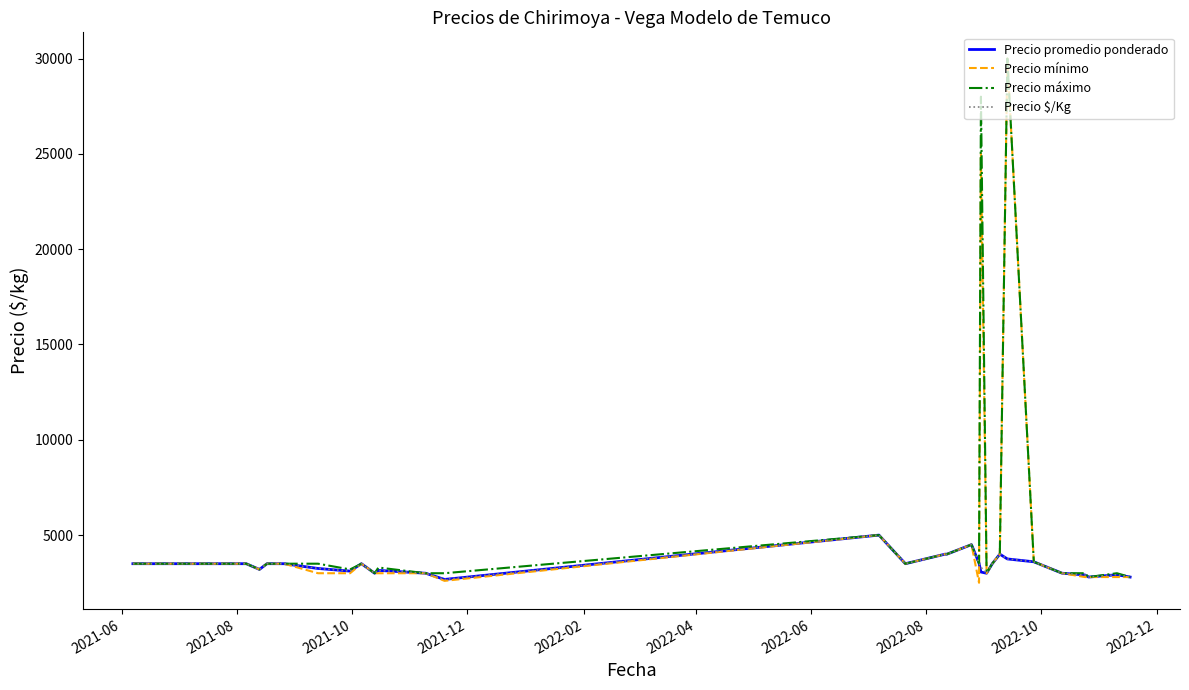

Which series has the widest spread of values?

Precio mínimo